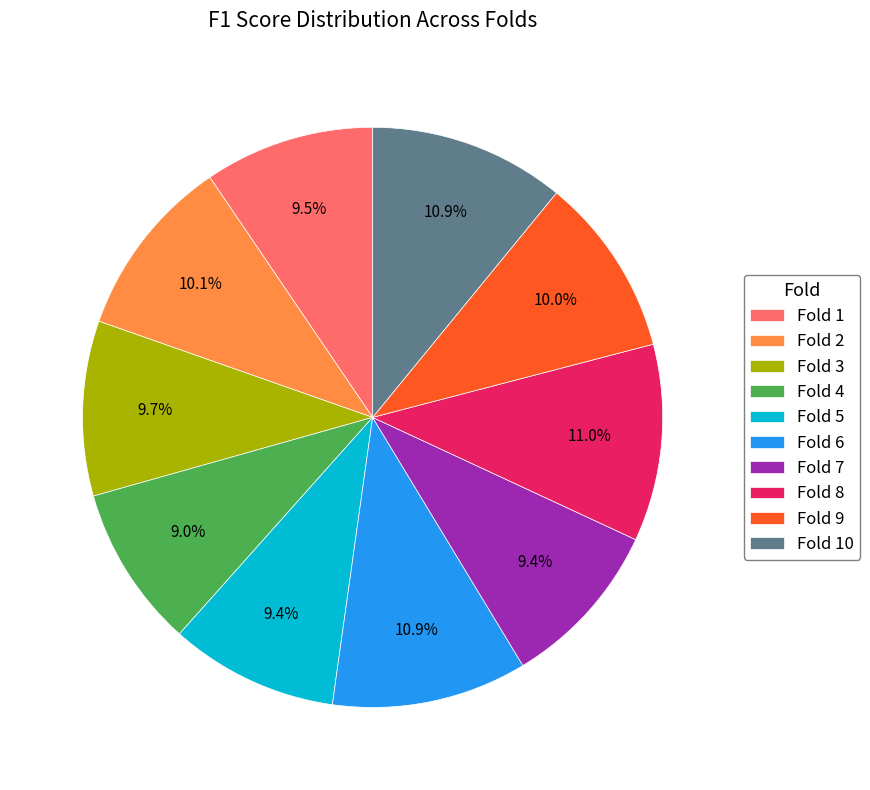

How many segments does this pie chart have?

10